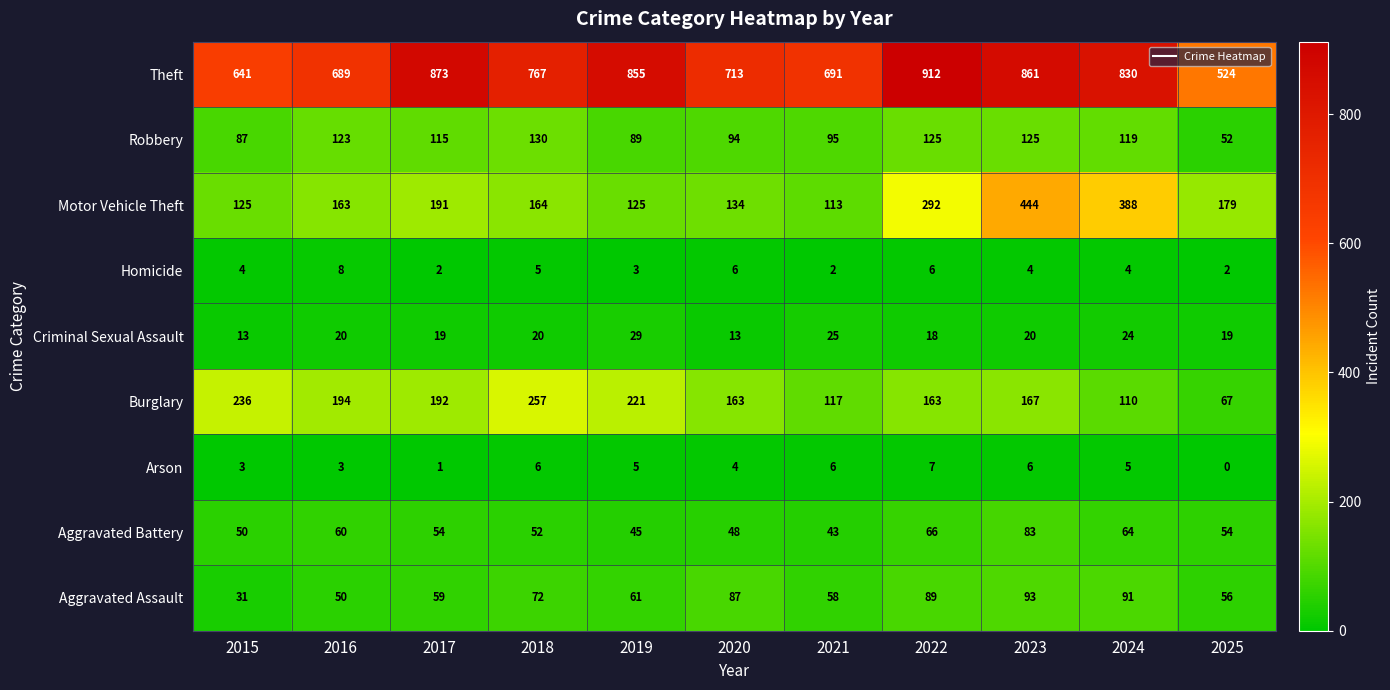

At which category is the sum across all series the highest?

2023